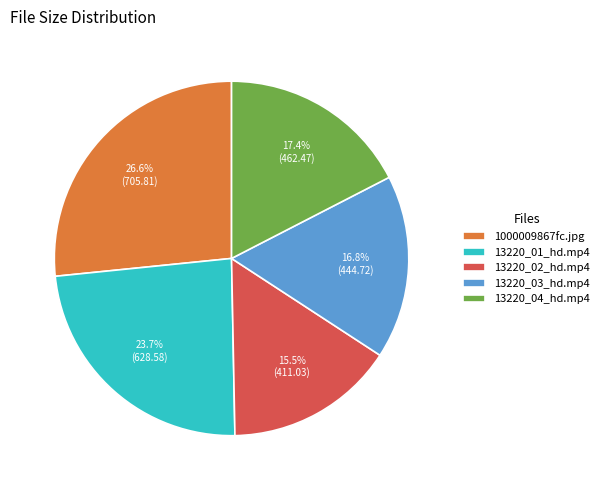

Is there any slice that represents more than half of the pie?

No